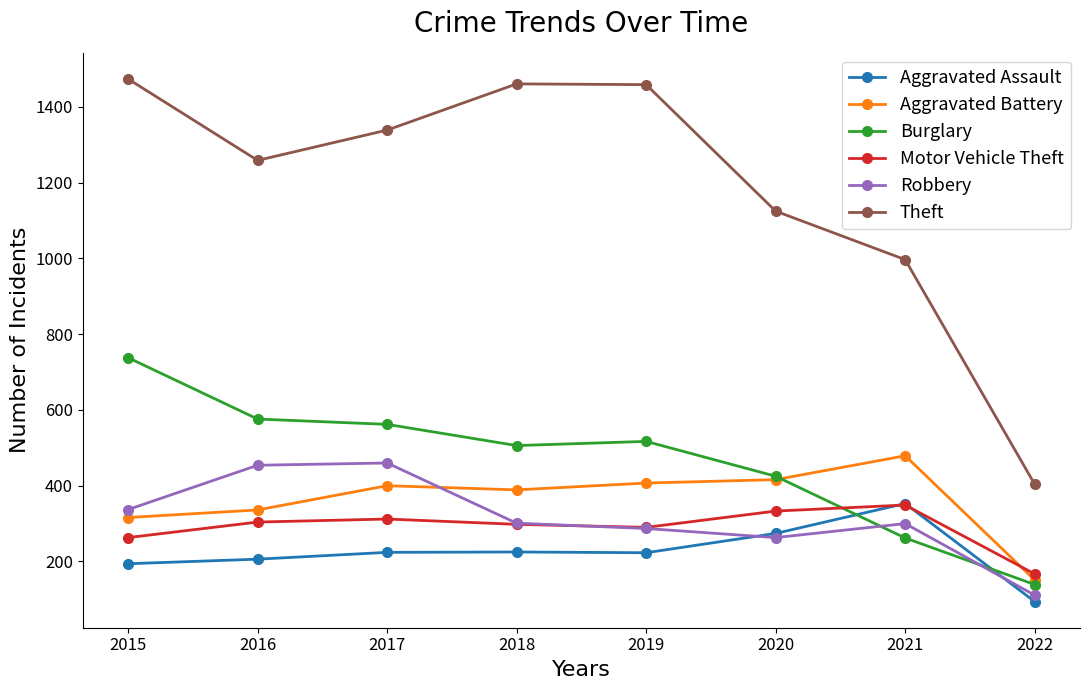

At which category does Robbery reach its first local valley?

2020